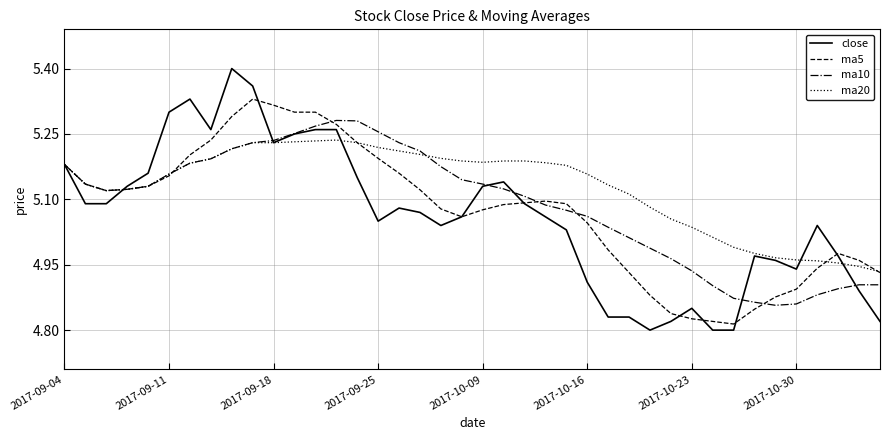

List the series in order of their peak value, lowest first.

ma20, ma10, ma5, close